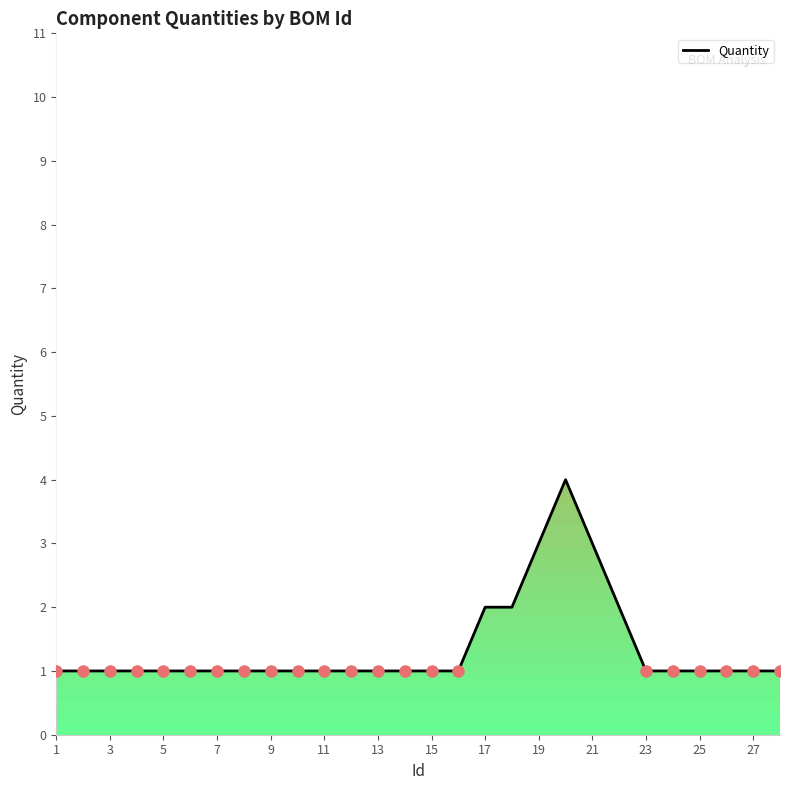

What value does the data have at 17?

2